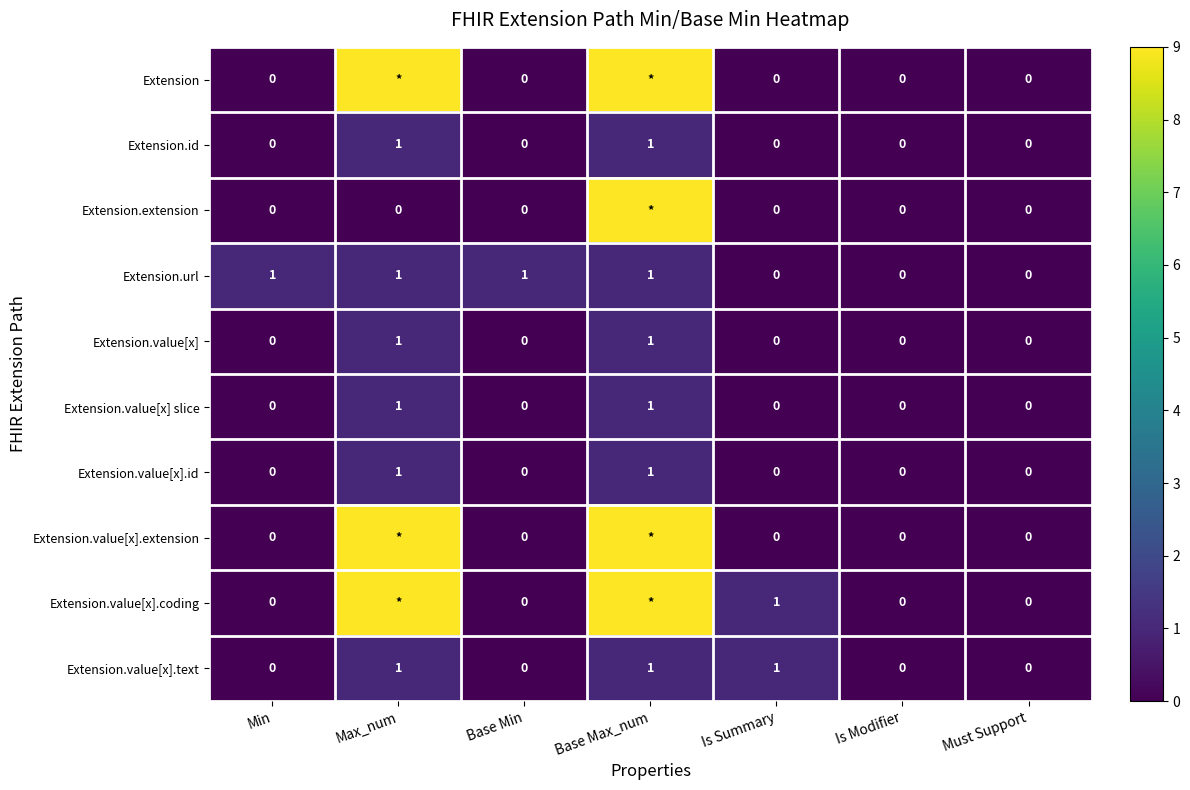

What is the sum of all Extension.id values?

2